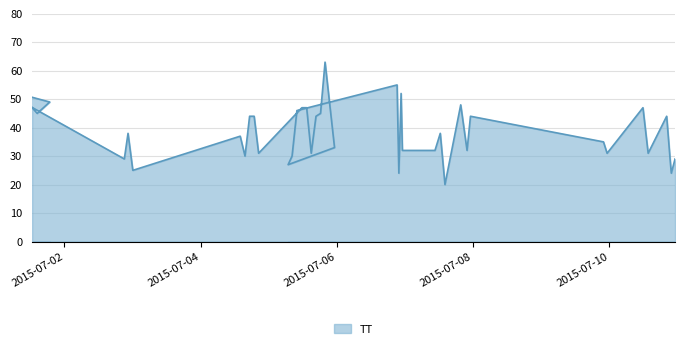

Count the number of values greater than 38.

18